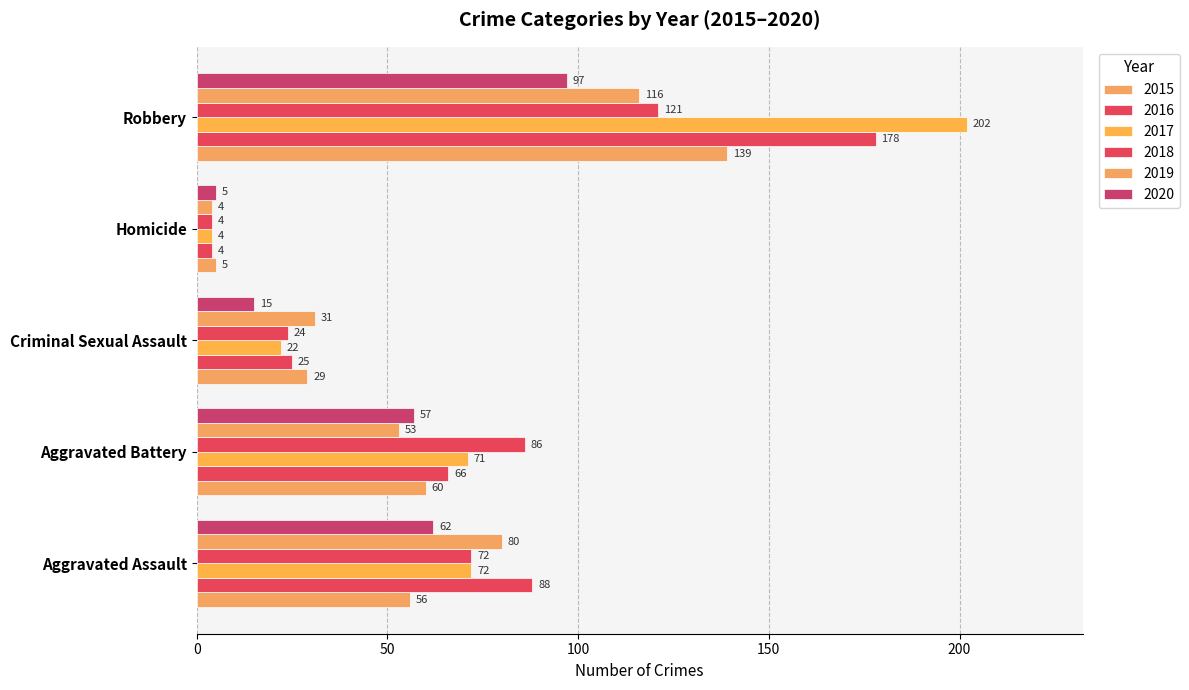

What position from the left is Aggravated Assault?

1